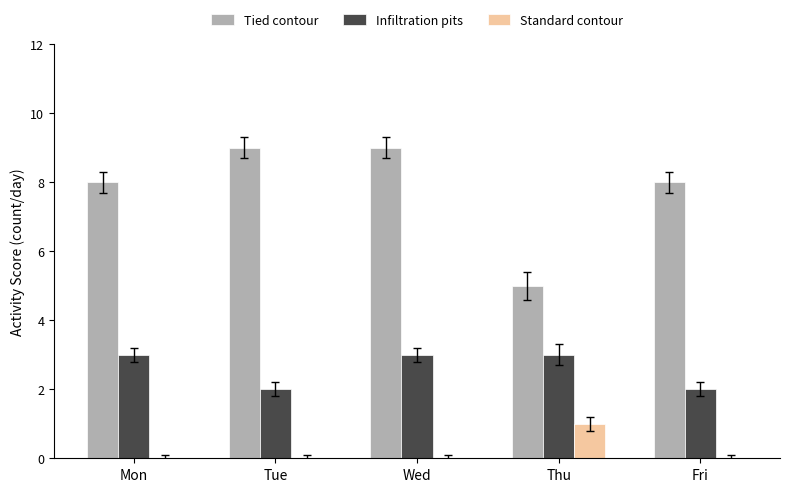

Reading left to right, what are all the values shown in this chart?

Tied contour: 8	9	9	5	8
Infiltration pits: 3	2	3	3	2
Standard contour: 0	0	0	1	0